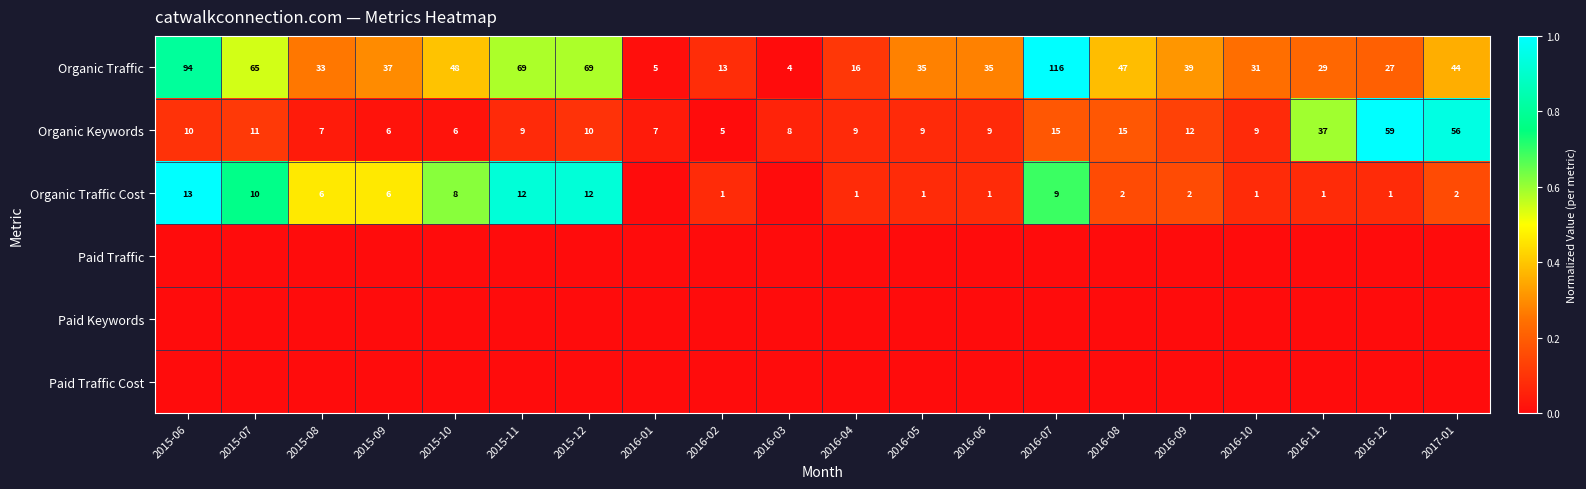

What is the maximum value shown in the chart?

1.0